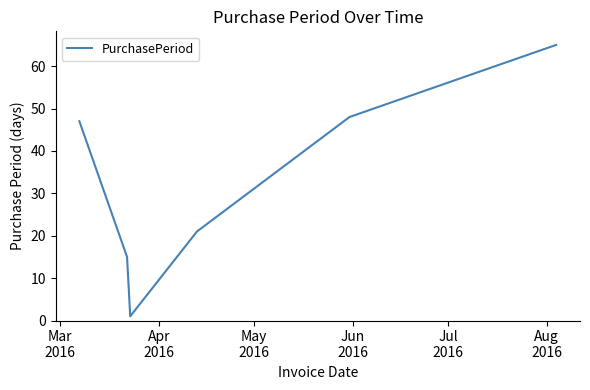

What is the difference between the maximum and minimum values?

64